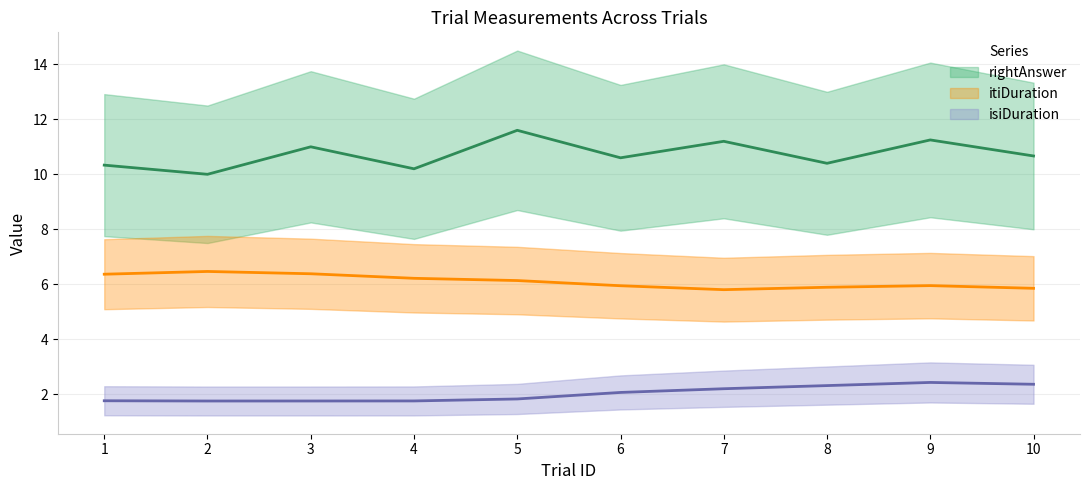

How many lines are shown in the chart?

3